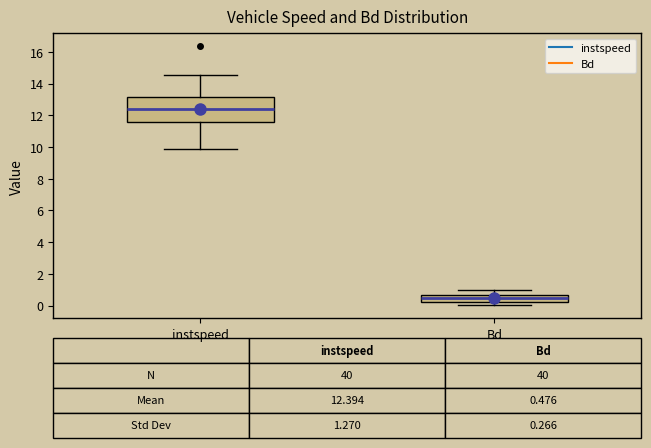

Comparing the boxes themselves (not the whiskers), which one is the tallest?

instspeed